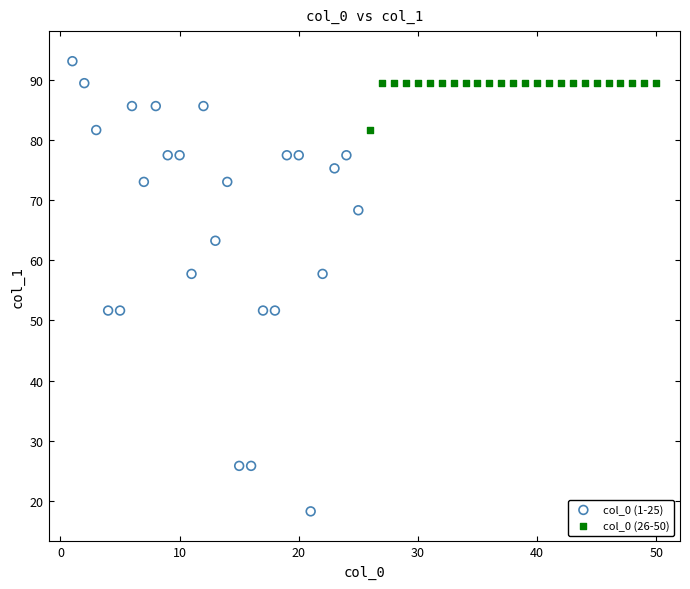

Which series reaches the minimum Y coordinate?

col_0 (1-25)